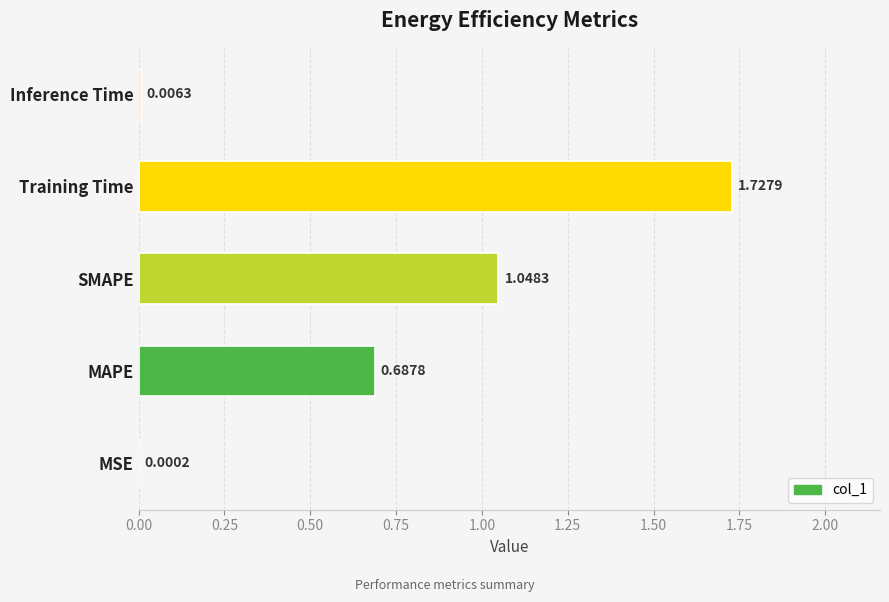

How many distinct data groups are displayed?

1